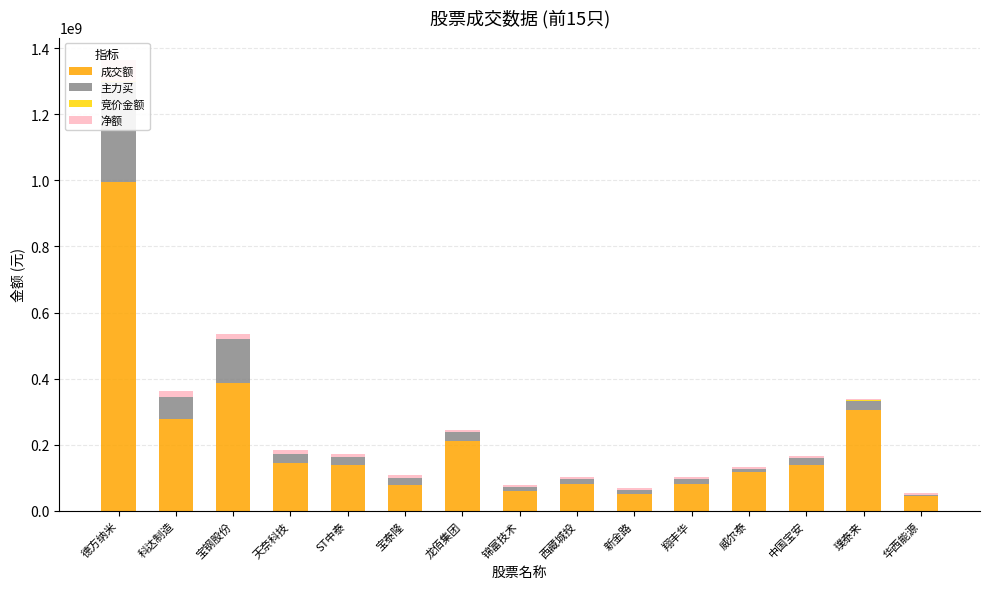

Which category has the lowest value across all series?

翔丰华